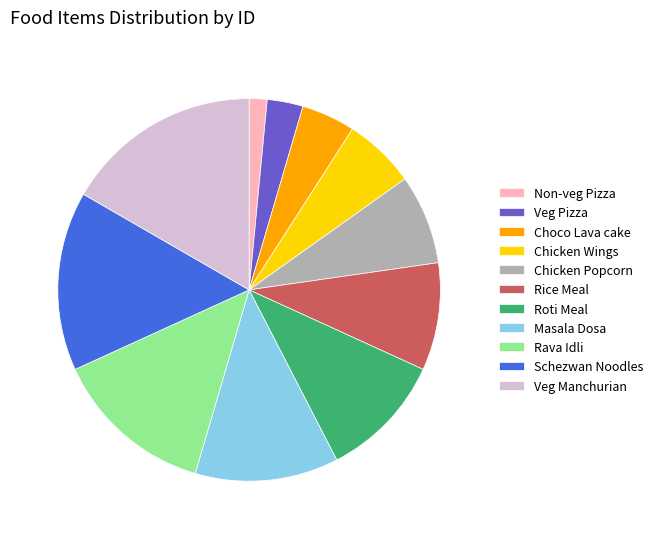

Is it true that Masala Dosa is 21% of the pie?

False